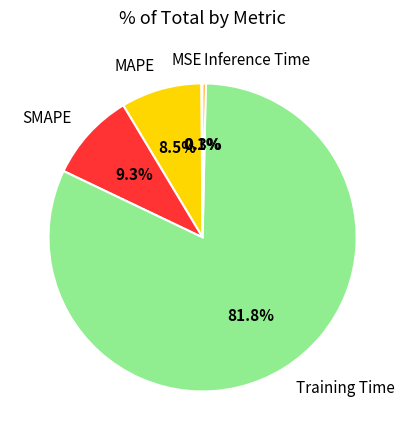

Which has a higher value, MAPE or Inference Time?

MAPE